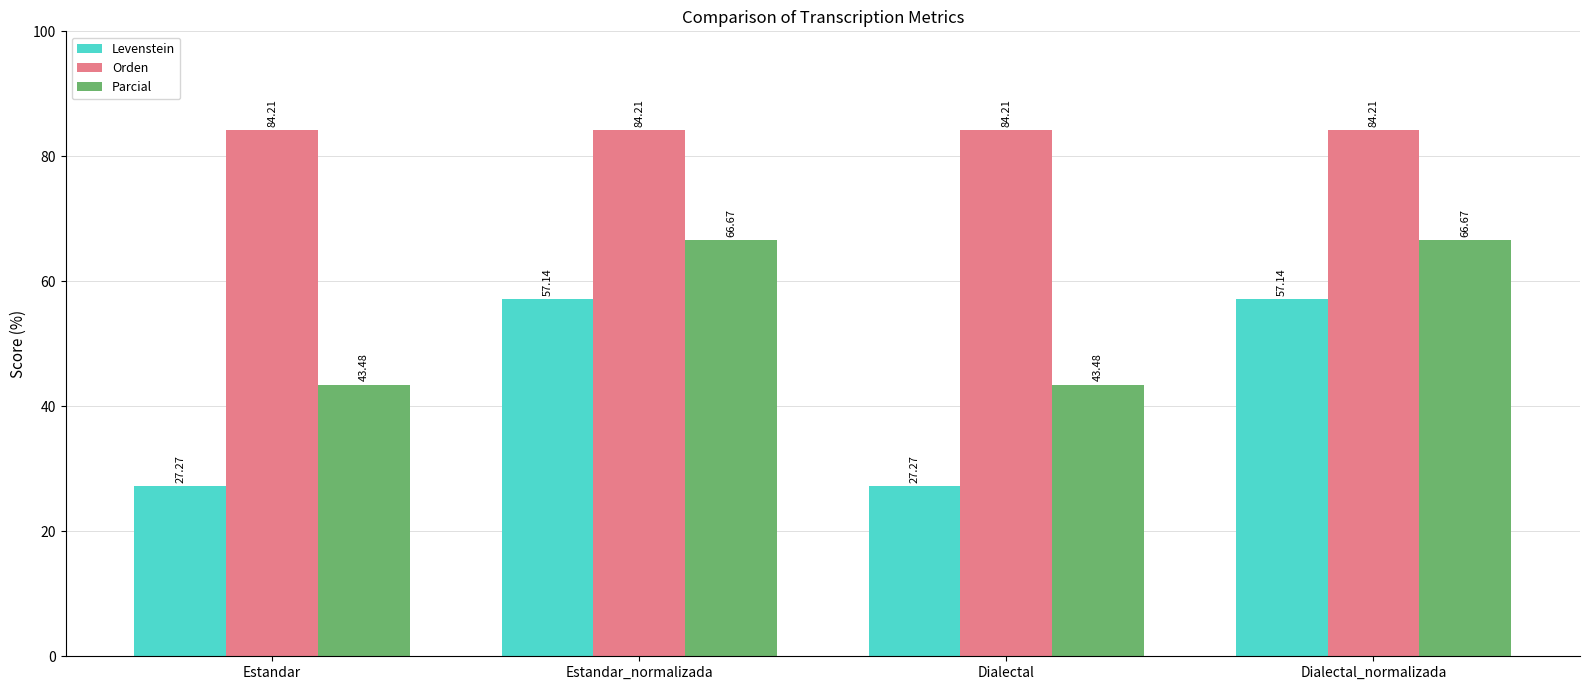

Which series has the largest total across all categories?

Orden